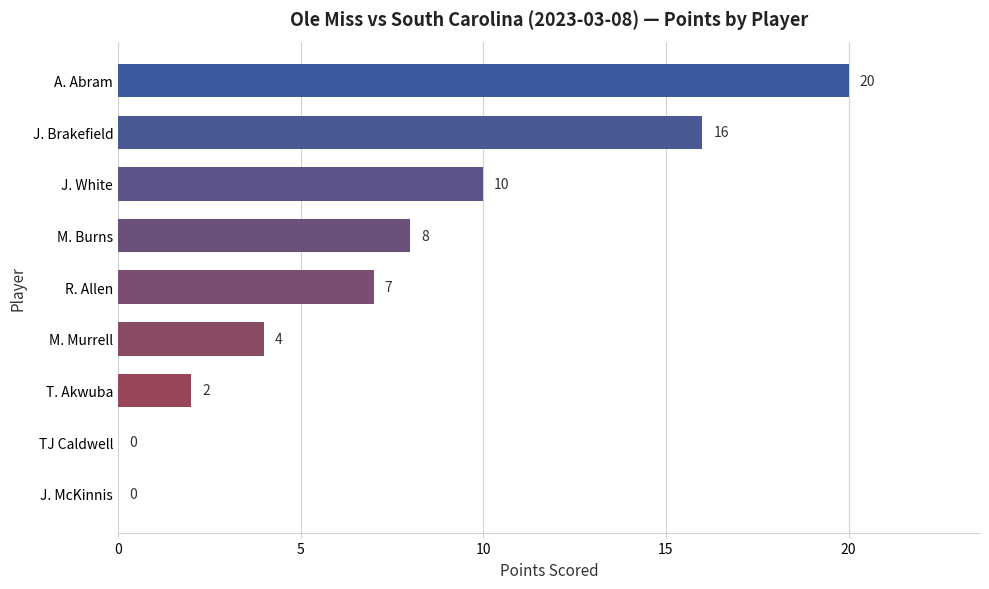

Are the bars horizontal?

Yes